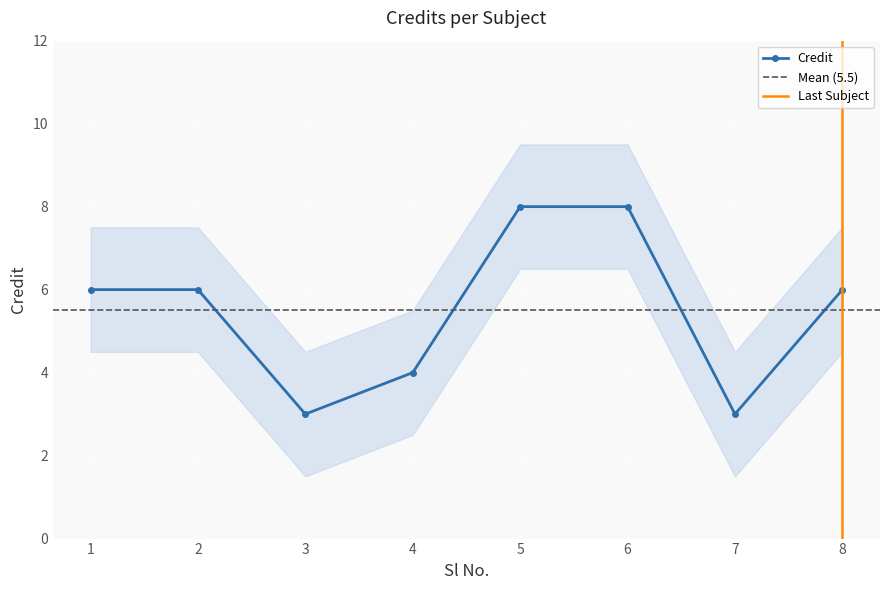

Is it true that the value at 5 is 4?

False